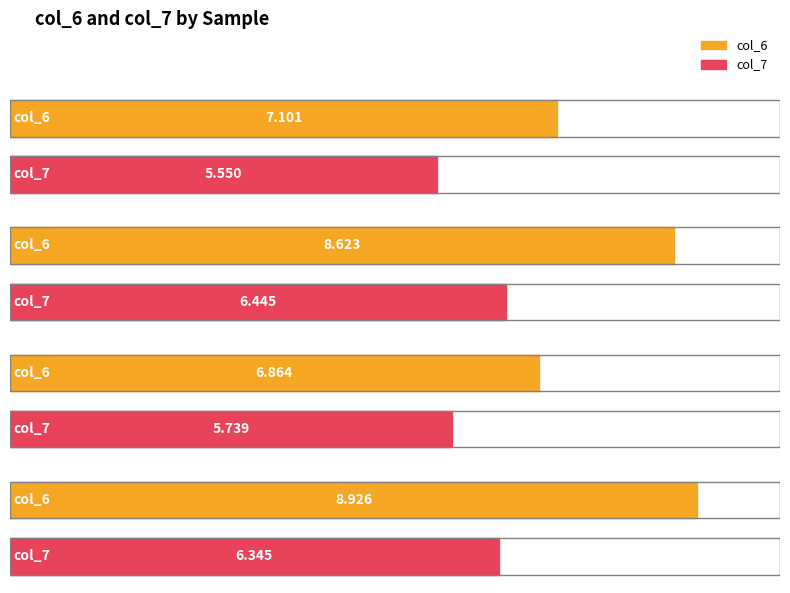

What is the difference between the second highest and minimum values in the col_7 series?

0.8